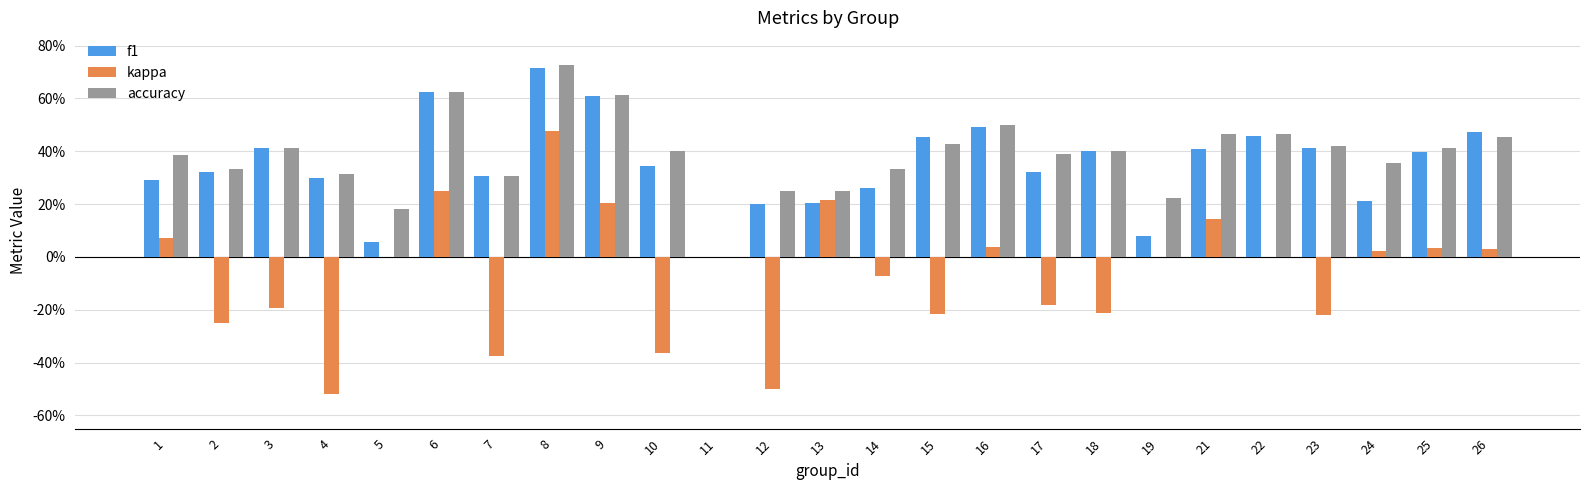

Reading left to right, list all the values displayed in this chart.

f1: 0.3	0.3	0.4	0.3	0.1	0.6	0.3	0.7	0.6	0.3	0.0	0.2	0.2	0.3	0.5	0.5	0.3	0.4	0.1	0.4	0.5	0.4	0.2	0.4	0.5
kappa: 0.1	-0.2	-0.2	-0.5	0.0	0.2	-0.4	0.5	0.2	-0.4	0.0	-0.5	0.2	-0.1	-0.2	0.0	-0.2	-0.2	0.0	0.1	0.0	-0.2	0.0	0.0	0.0
accuracy: 0.4	0.3	0.4	0.3	0.2	0.6	0.3	0.7	0.6	0.4	0.0	0.2	0.2	0.3	0.4	0.5	0.4	0.4	0.2	0.5	0.5	0.4	0.4	0.4	0.5